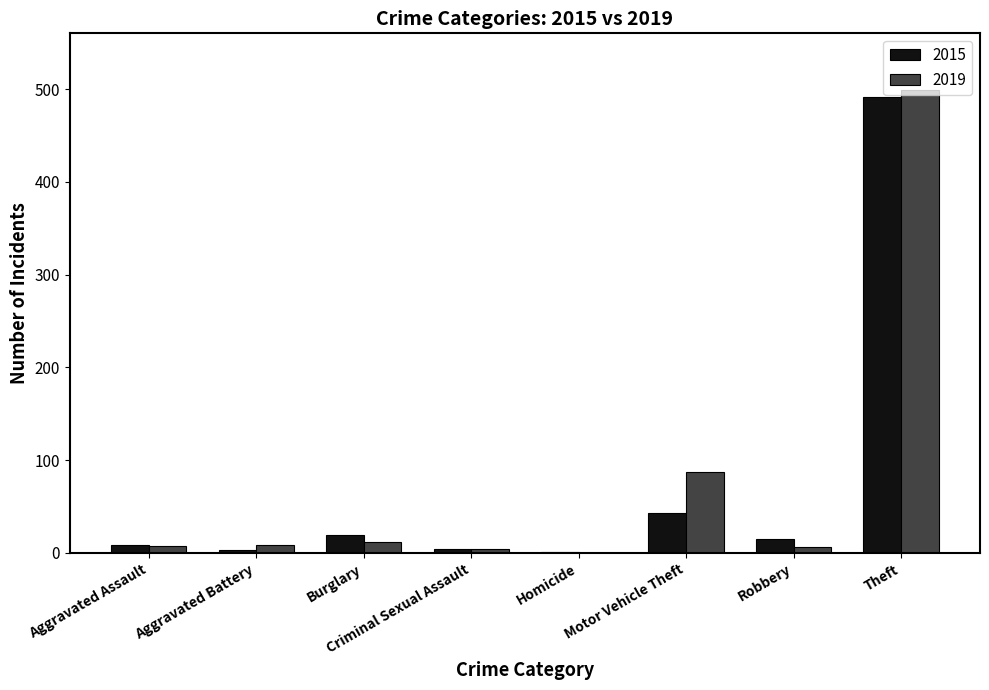

What is the spread (max minus min) of values at Burglary?

7